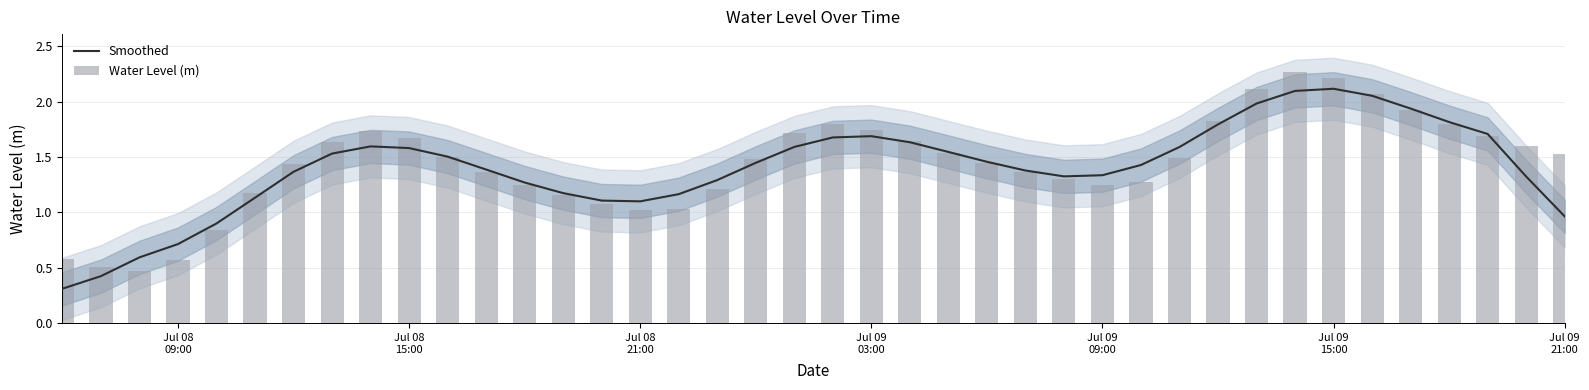

What is the value of the Smoothed bar at the 40th from the left?

1.0